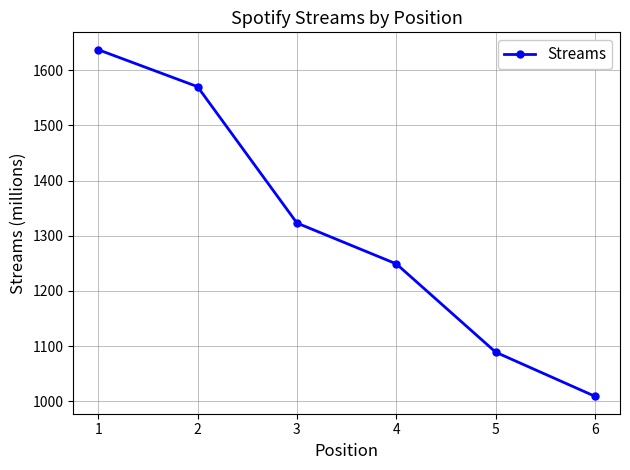

How many values are below 1323?

3